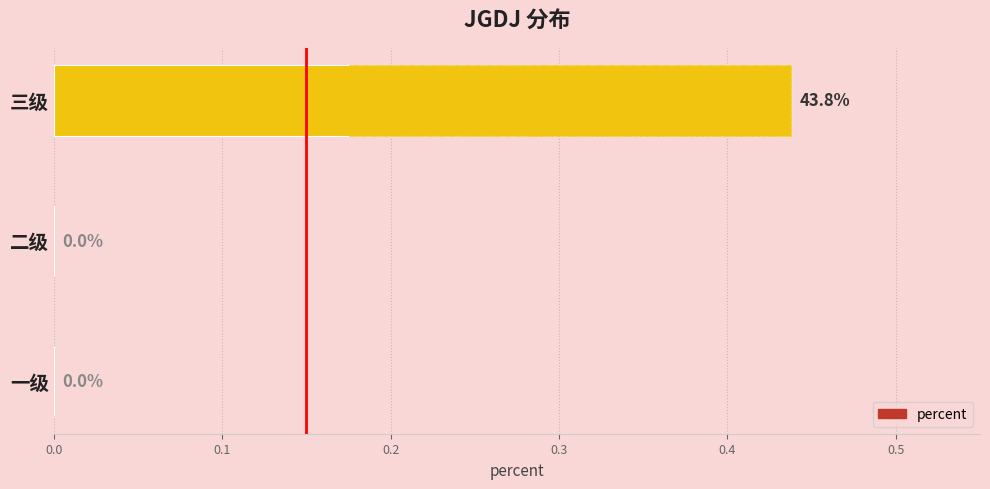

Between 三级 and 一级, which is larger?

三级